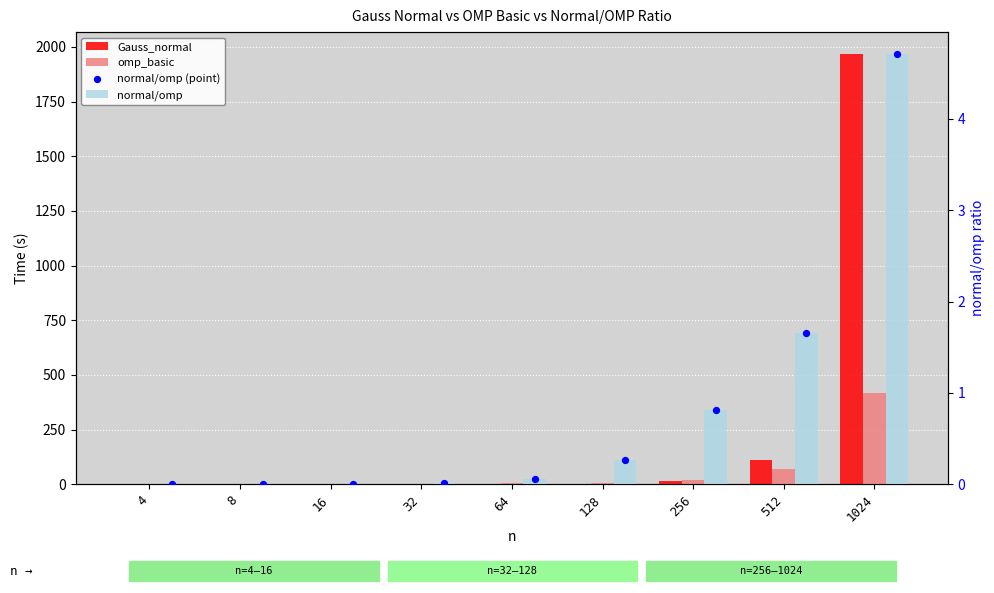

What are all the series names shown in the legend?

Gauss_normal, omp_basic, normal/omp, normal/omp (point)